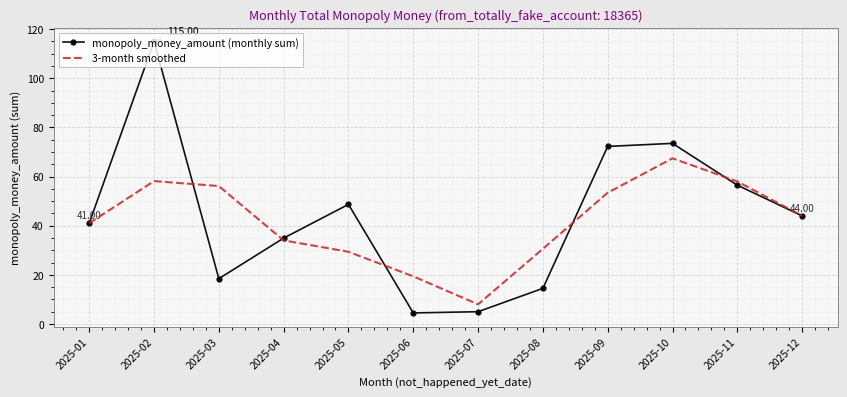

Count the number of data series in this chart.

2